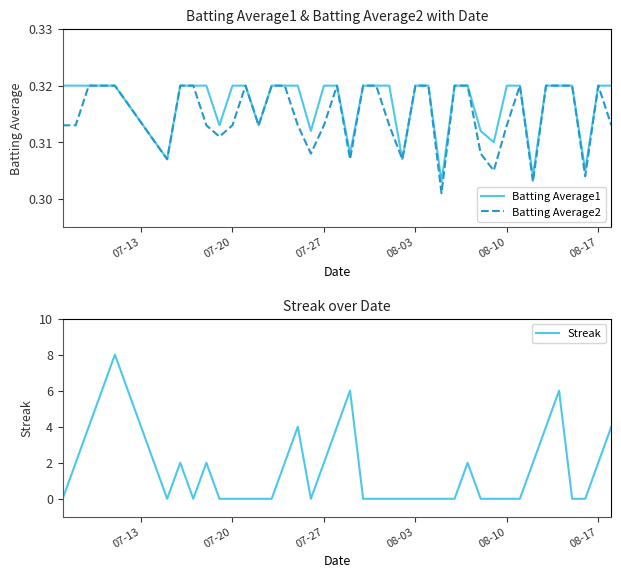

At how many categories does at least one series exceed 6?

1